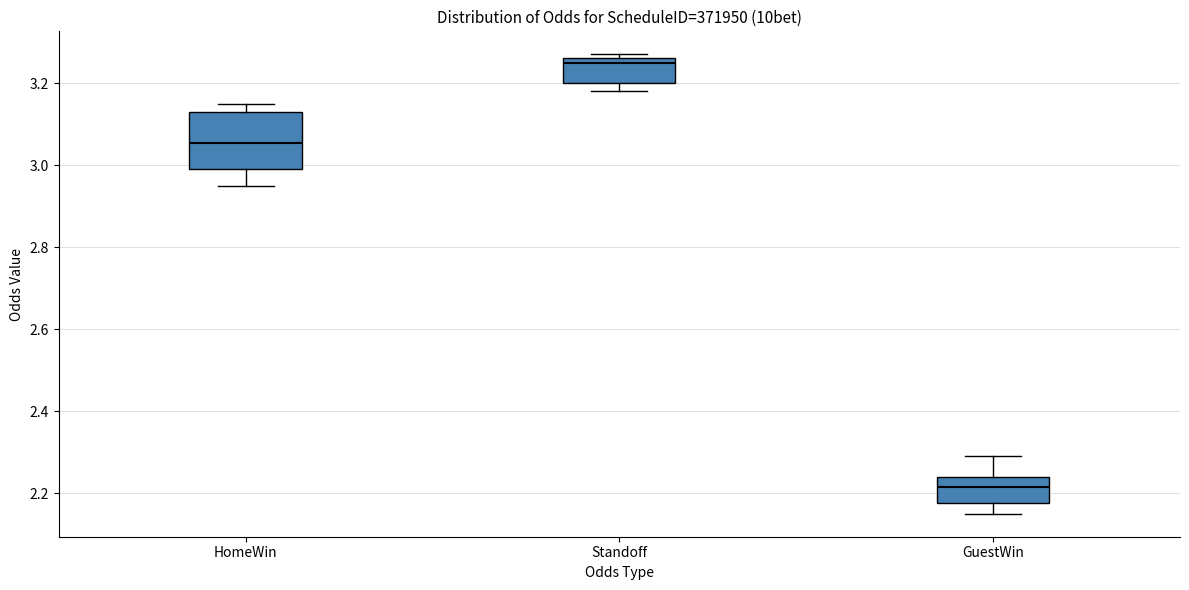

Which box's median line is the highest?

Standoff